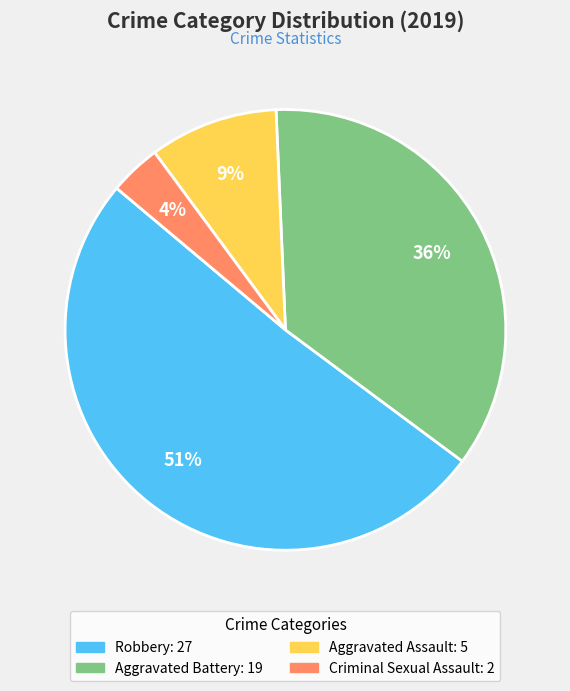

To the nearest percent, what is the difference between the largest and smallest slice percentages?

47%